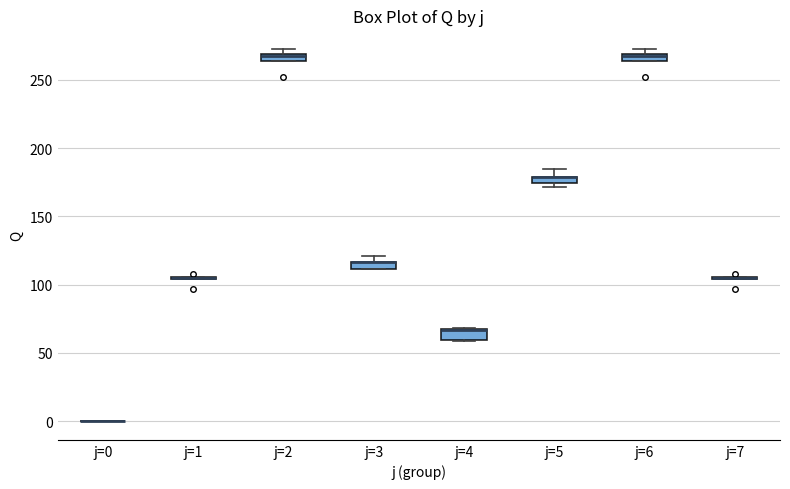

Where is the upper edge of the box for j=2 on the y-axis? The values are not printed on the chart, so give them approximately, as read against the axis.

270